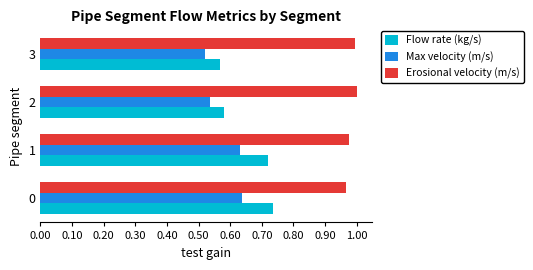

True or false: Erosional velocity (m/s) has a value of 1.0 at 0.

True